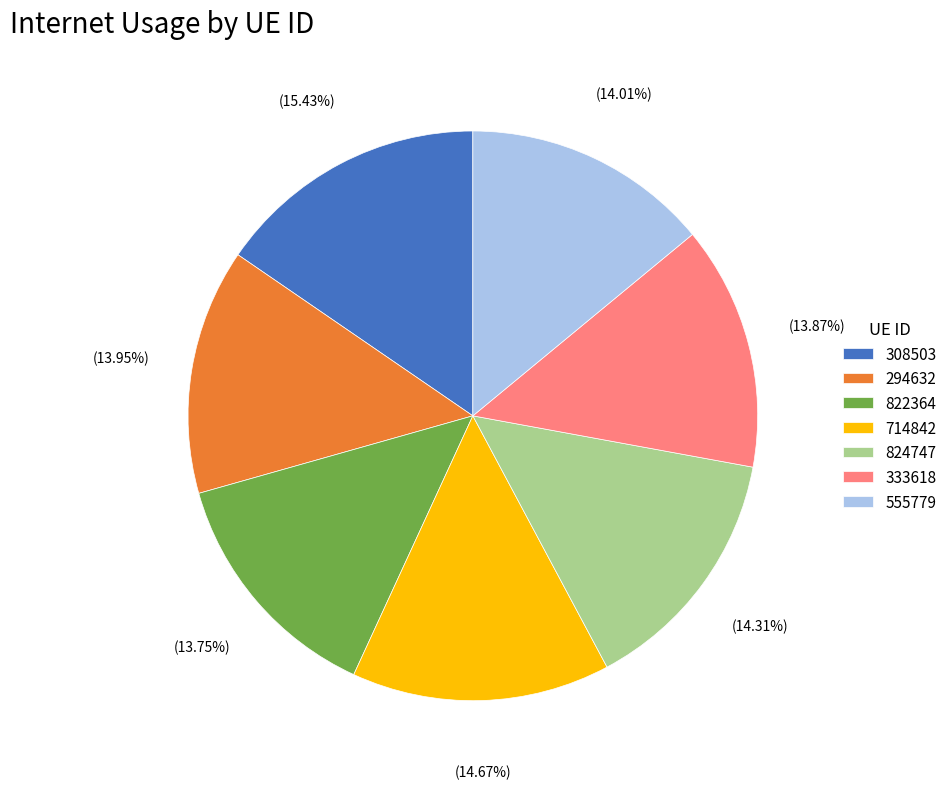

True or false: 333618 accounts for 14% of the total.

True